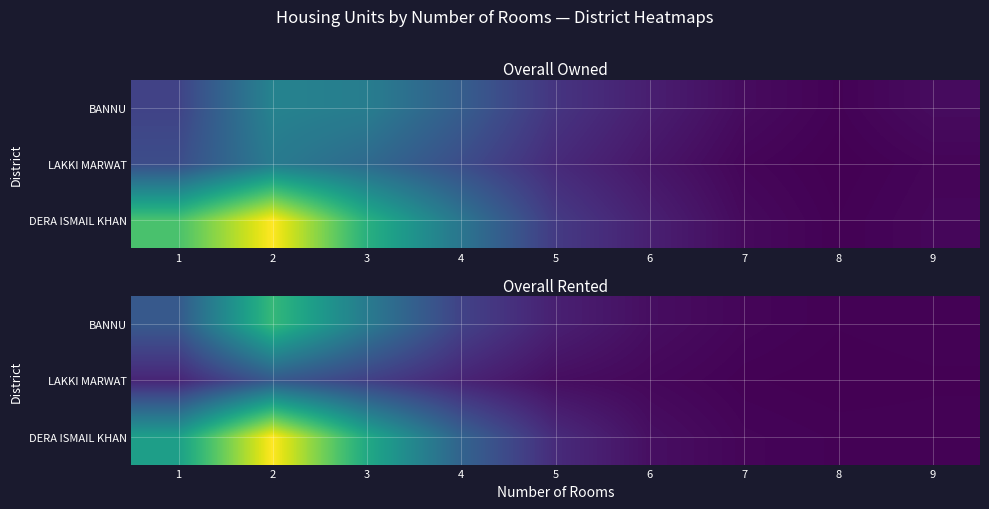

The DERA ISMAIL KHAN series shows 66 at 7. True or false?

False